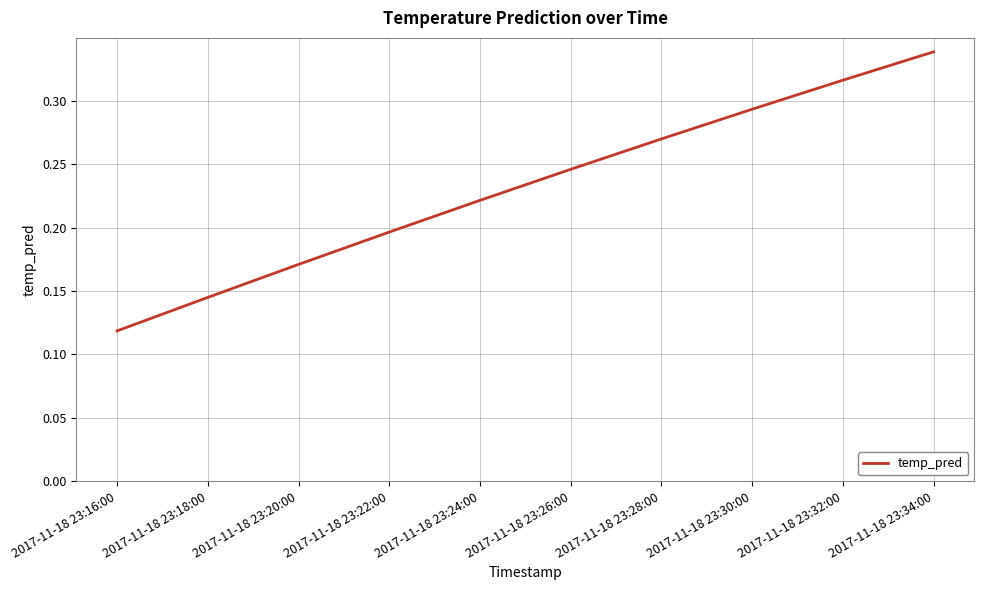

What is the change in value from 2017-11-18 23:18:00 to 2017-11-18 23:26:00?

+0.1